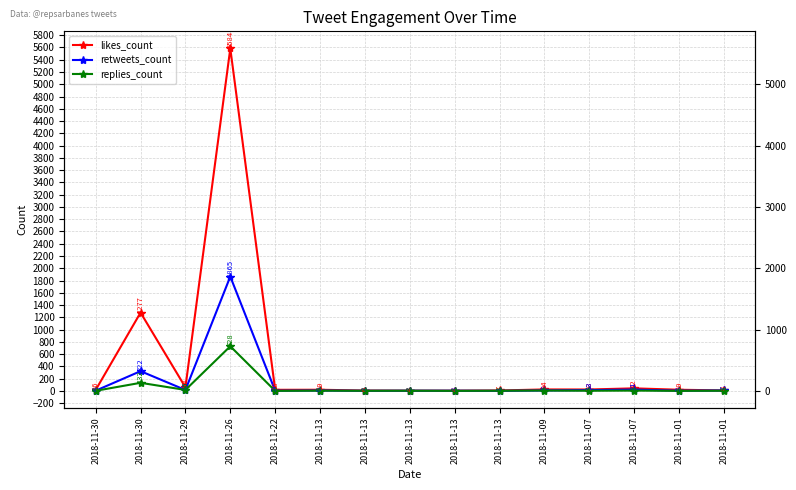

What is the difference between the replies_count values at 2018-11-01 and 2018-11-13?

2